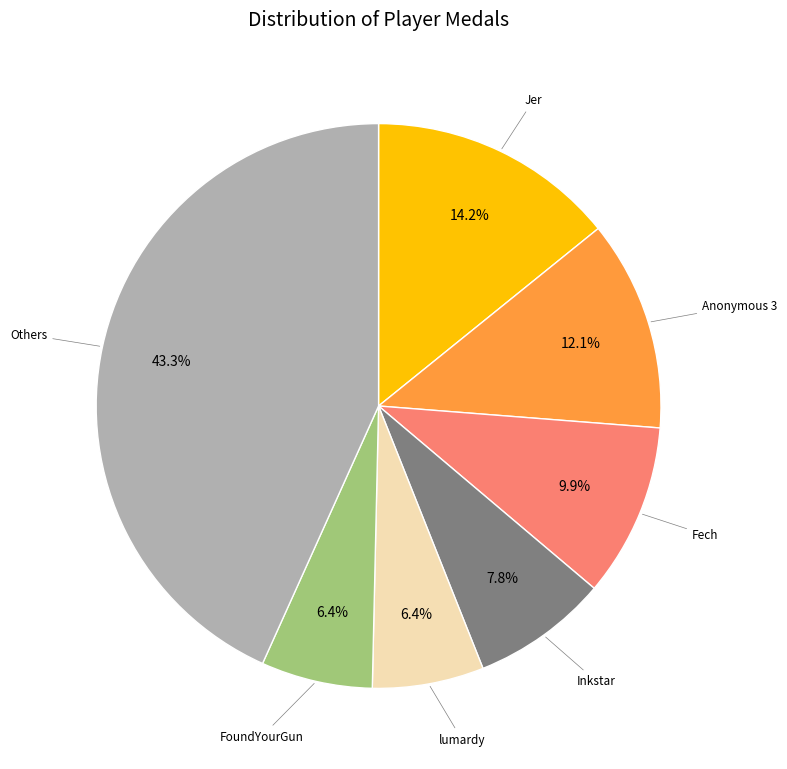

Is there a majority slice in this chart?

No